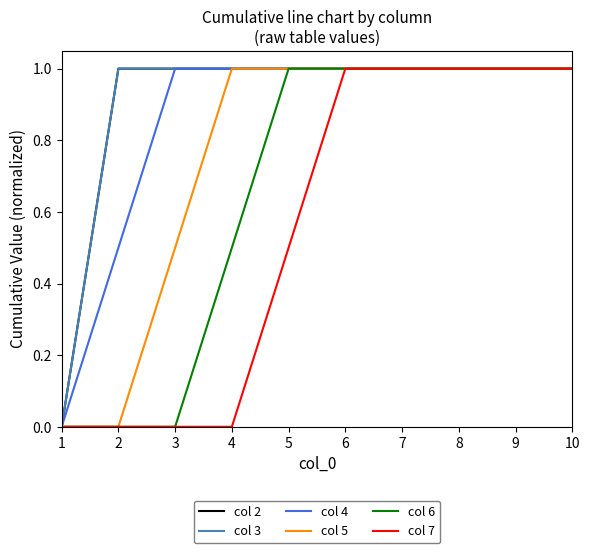

What is the total value across all series at 10?

6.0